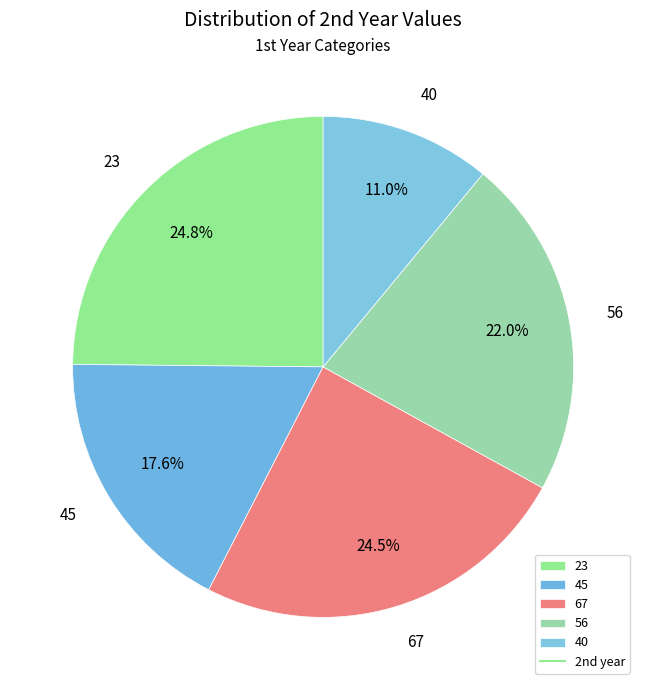

Which category has the smallest portion of the pie?

40